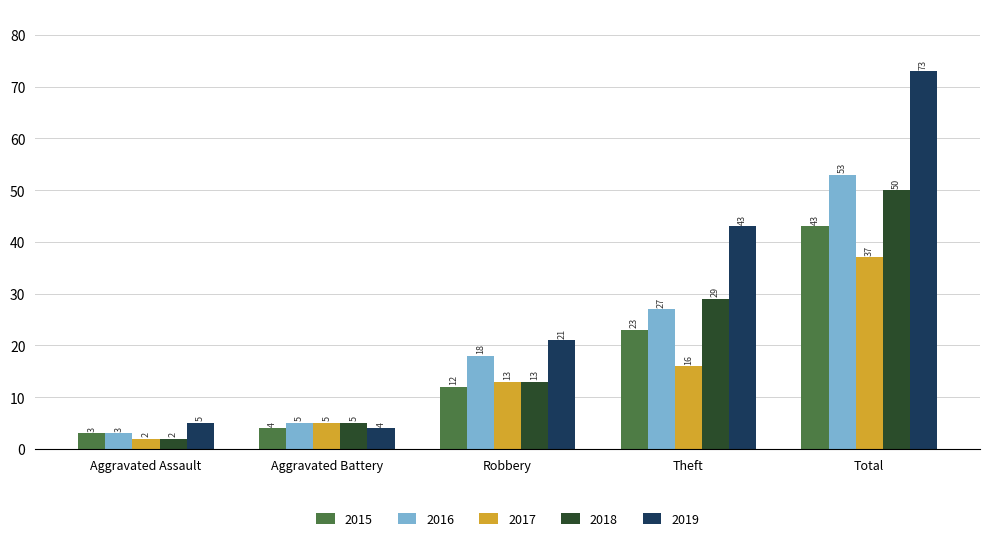

At which label does 2015 reach its minimum?

Aggravated Assault